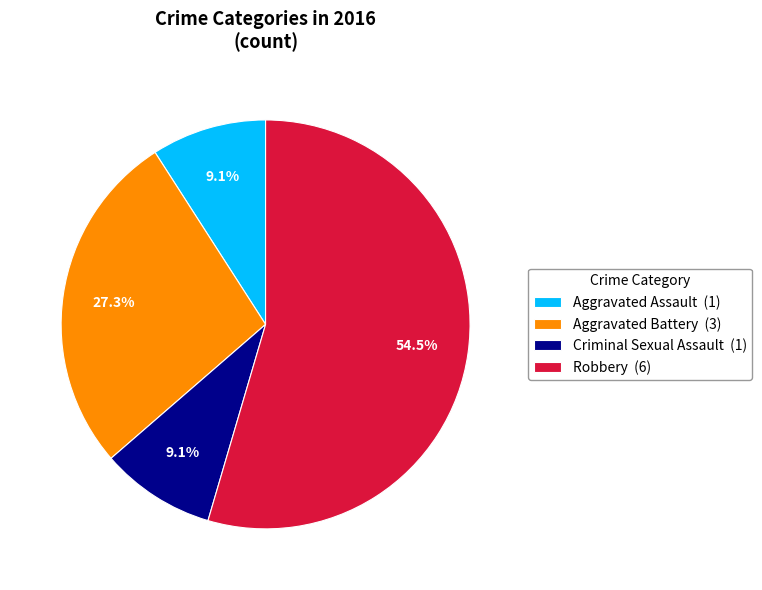

Does Aggravated Battery account for over 50% of the chart?

No